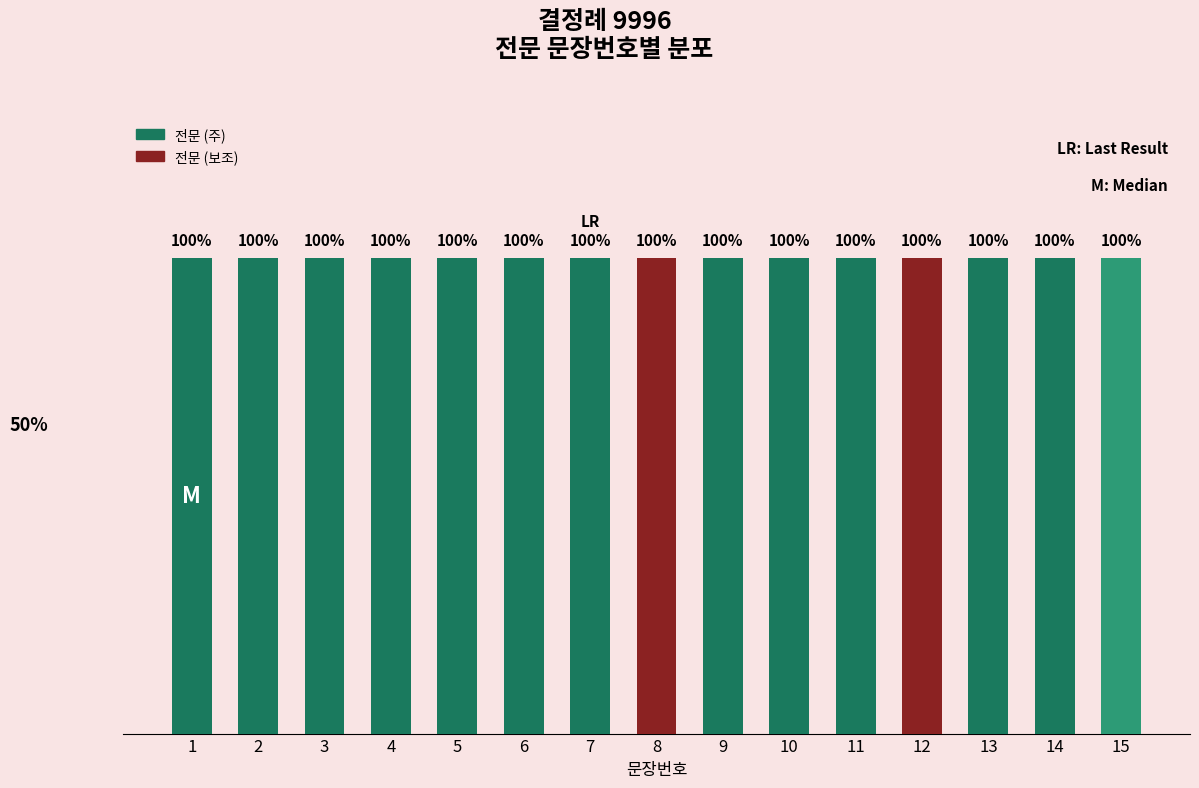

Rank the categories by value from highest to lowest.

15, 14, 13, 12, 11, 10, 9, 8, 7, 6, 5, 4, 3, 2, 1